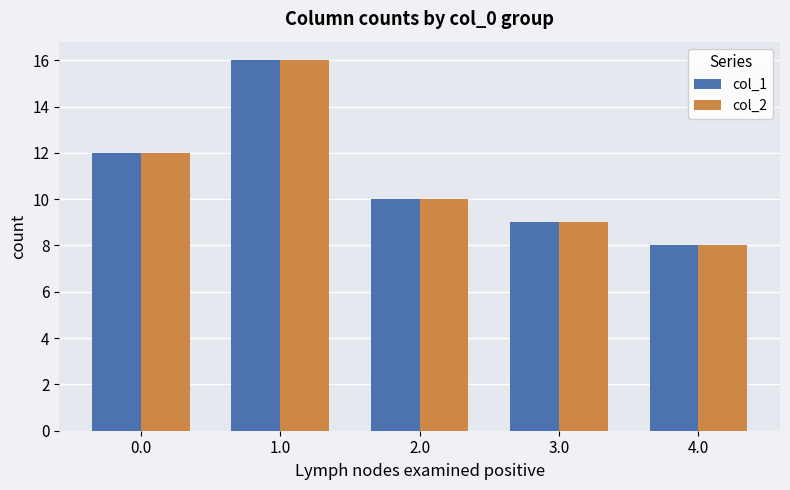

List the labels in order of col_1 value, smallest first.

4.0, 3.0, 2.0, 0.0, 1.0